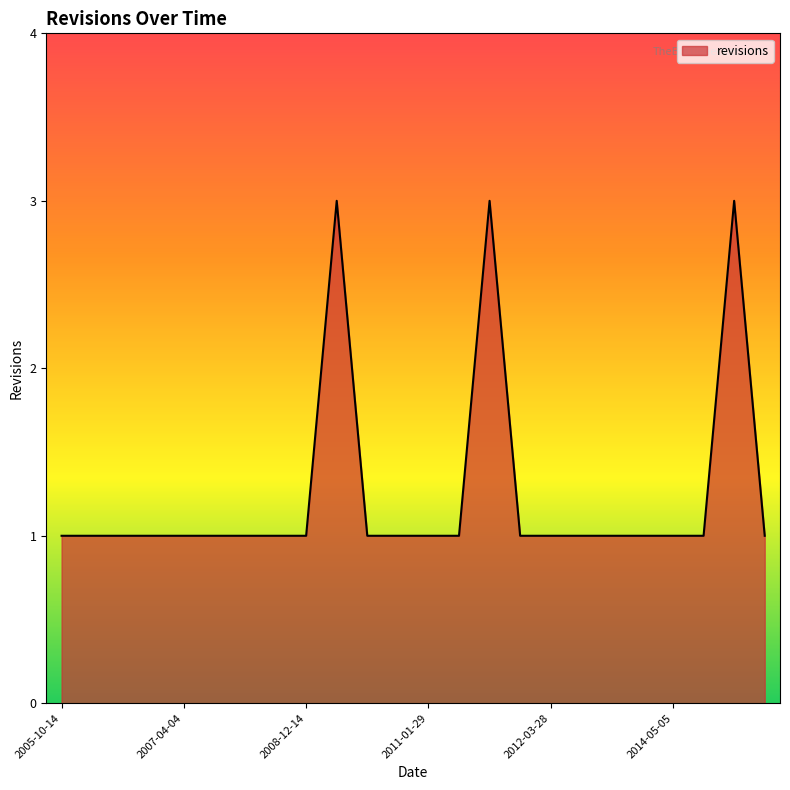

What is the maximum value shown in the chart?

3